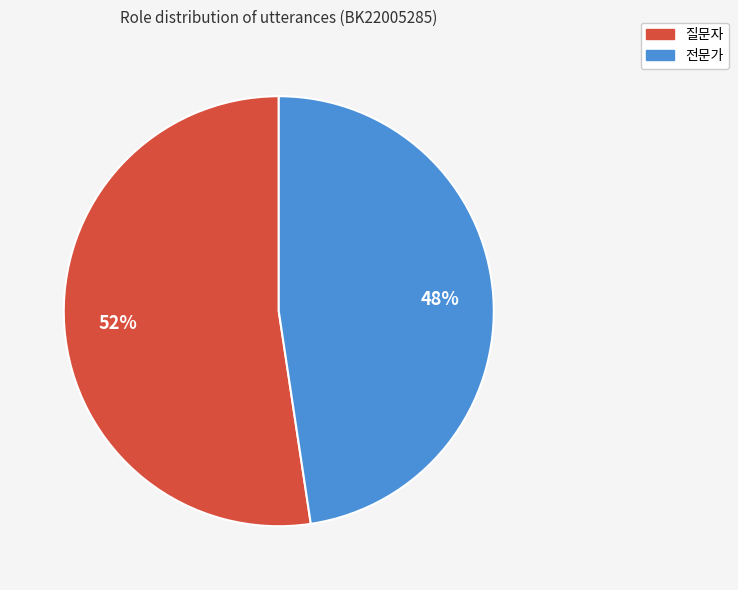

How many segments does this pie chart have?

2